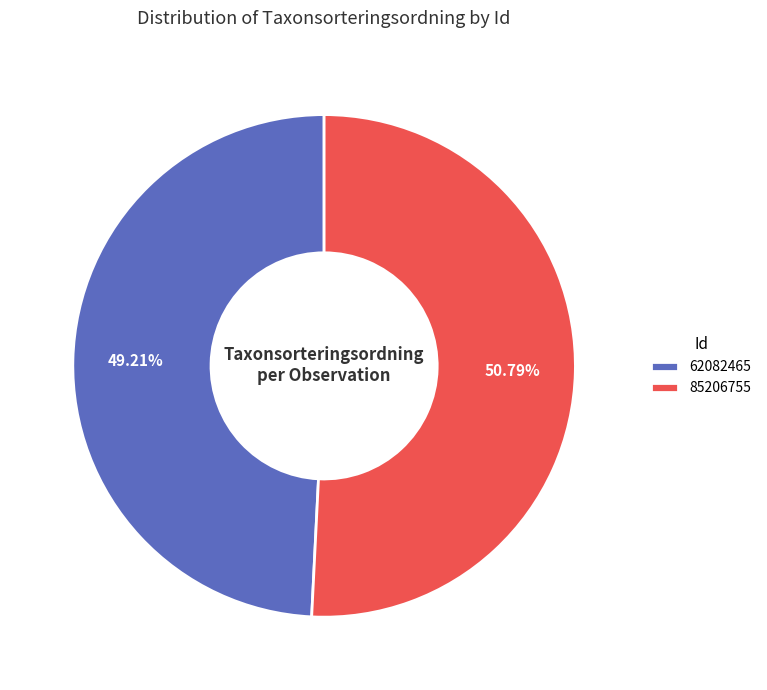

Which slice is the smallest?

62082465